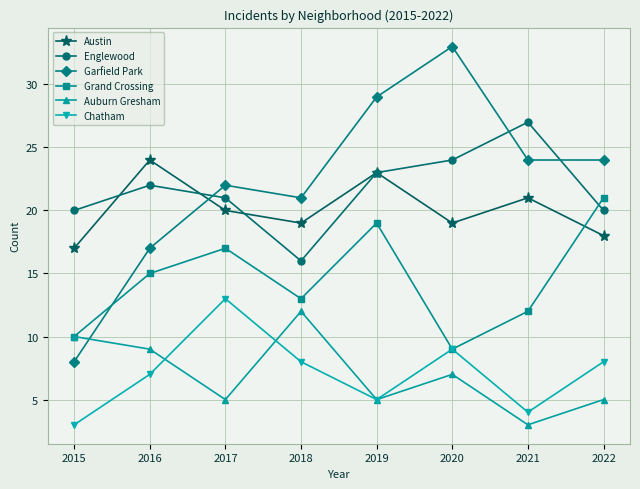

How many times do Austin and Grand Crossing cross each other?

1